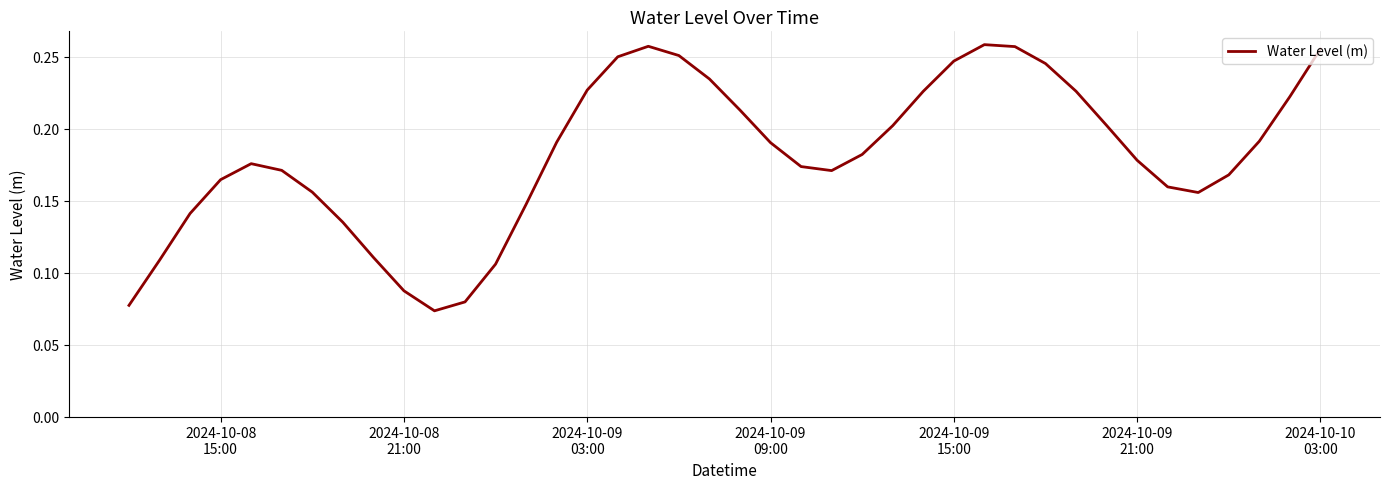

Does the chart display data point markers on the line(s)?

No